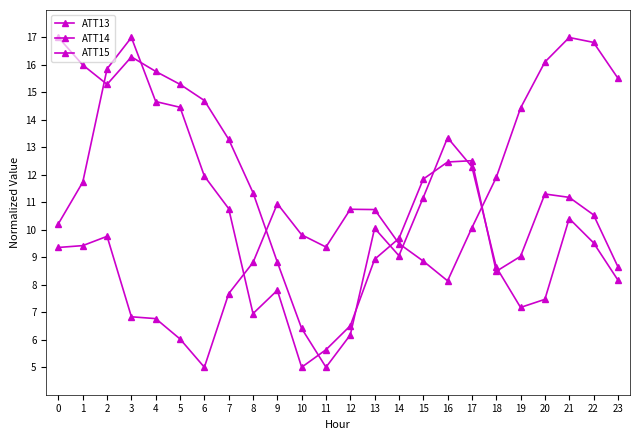

Is the value of ATT14 at 17 greater than the value of ATT15 at 1?

No